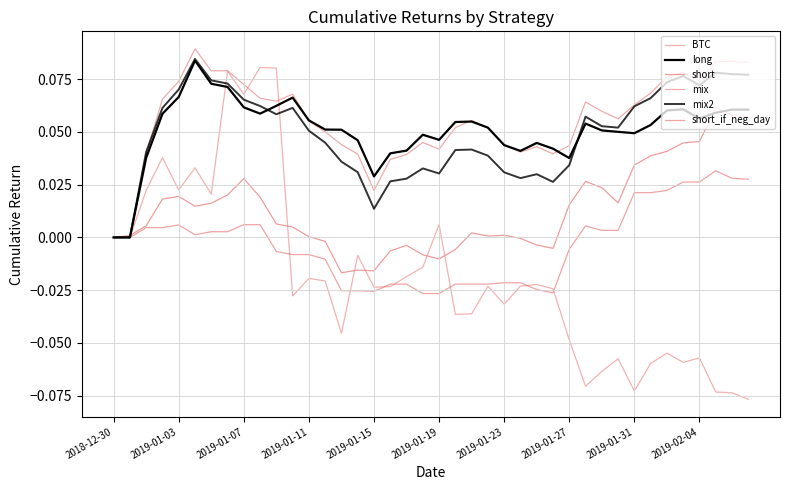

In mix2, how many points are lower than both neighbors (excluding endpoints)?

7